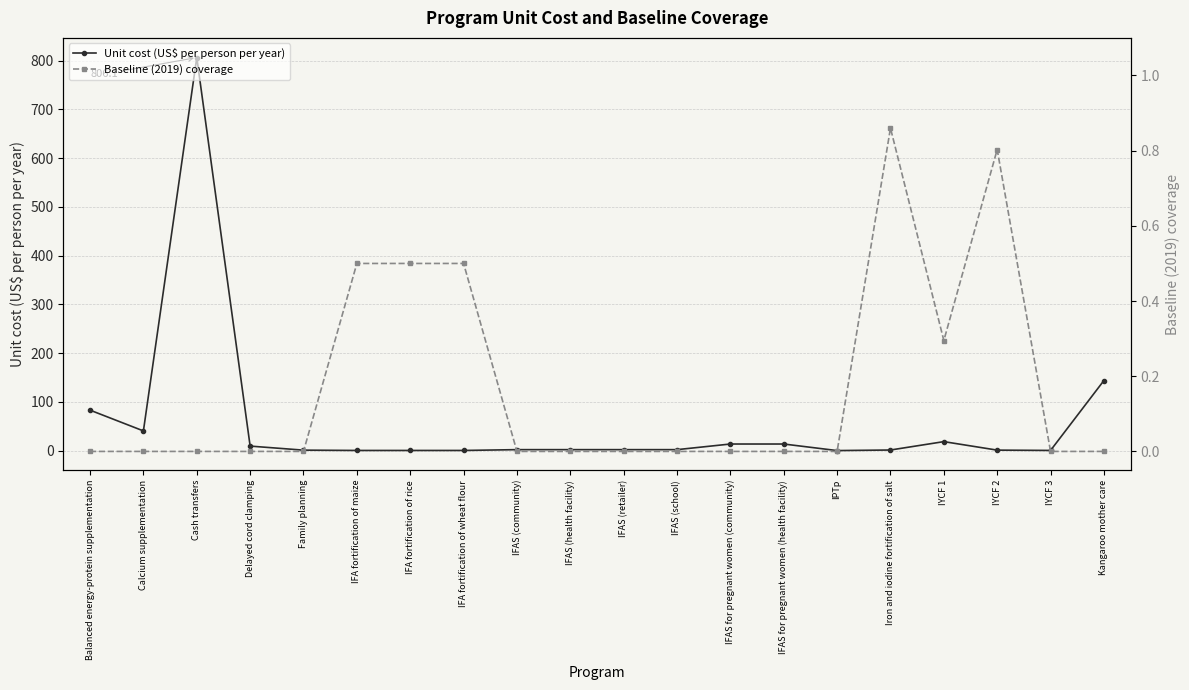

What is the label of the 3rd point from the right?

IYCF 2